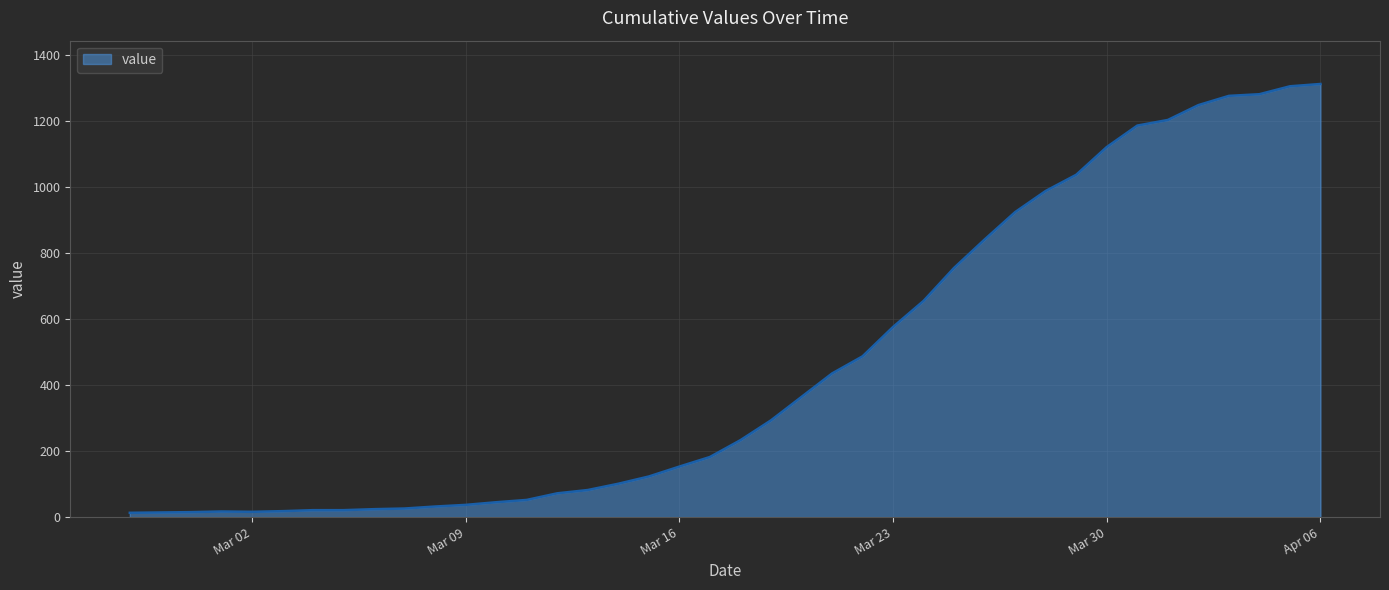

What is the difference between the maximum and minimum values?

1299